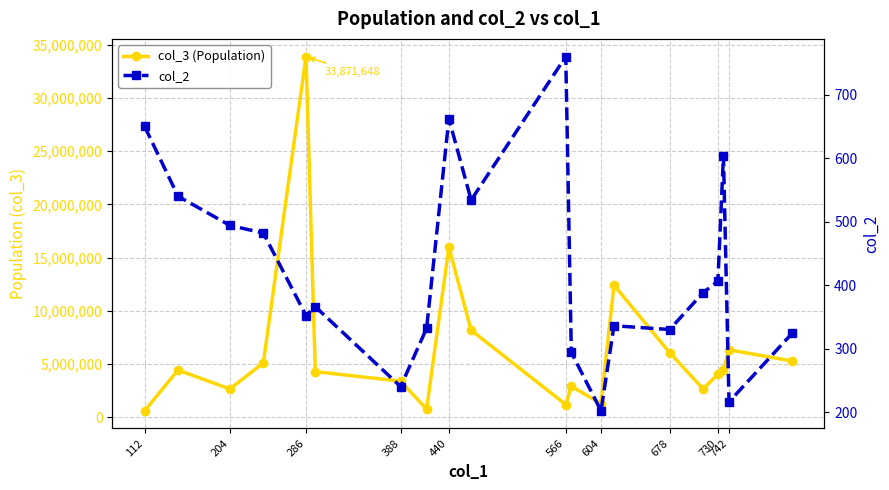

True or false: col_2 has more than 2 interior local peaks.

True